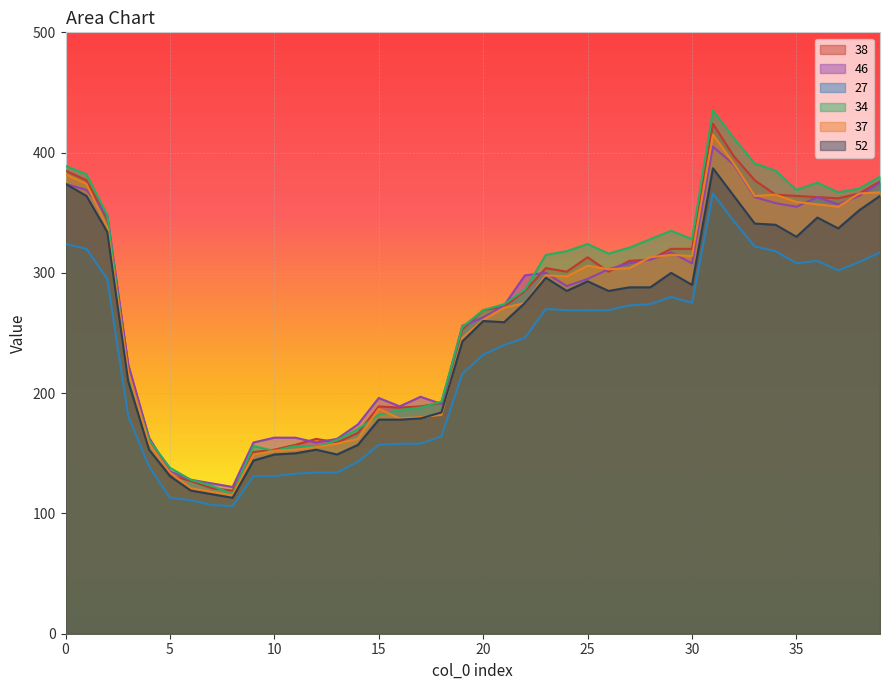

What is the spread (max minus min) of values at 22?

52